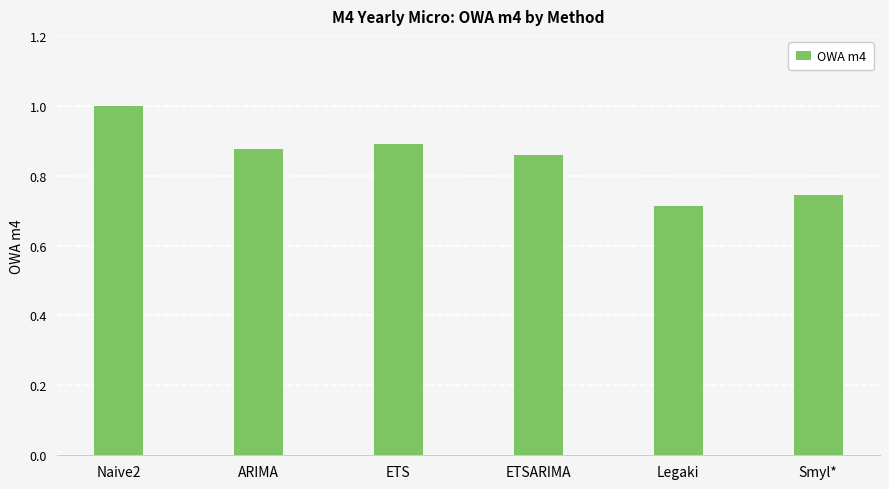

True or false: the data shows 1.0 at Naive2.

True